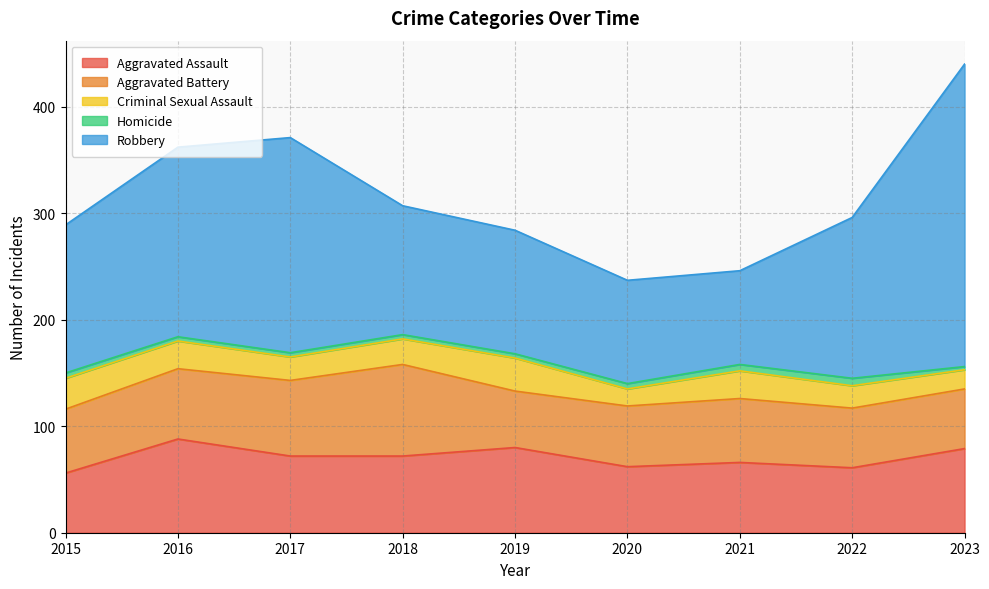

True or false: Homicide has a value of 6 at 2019.

False